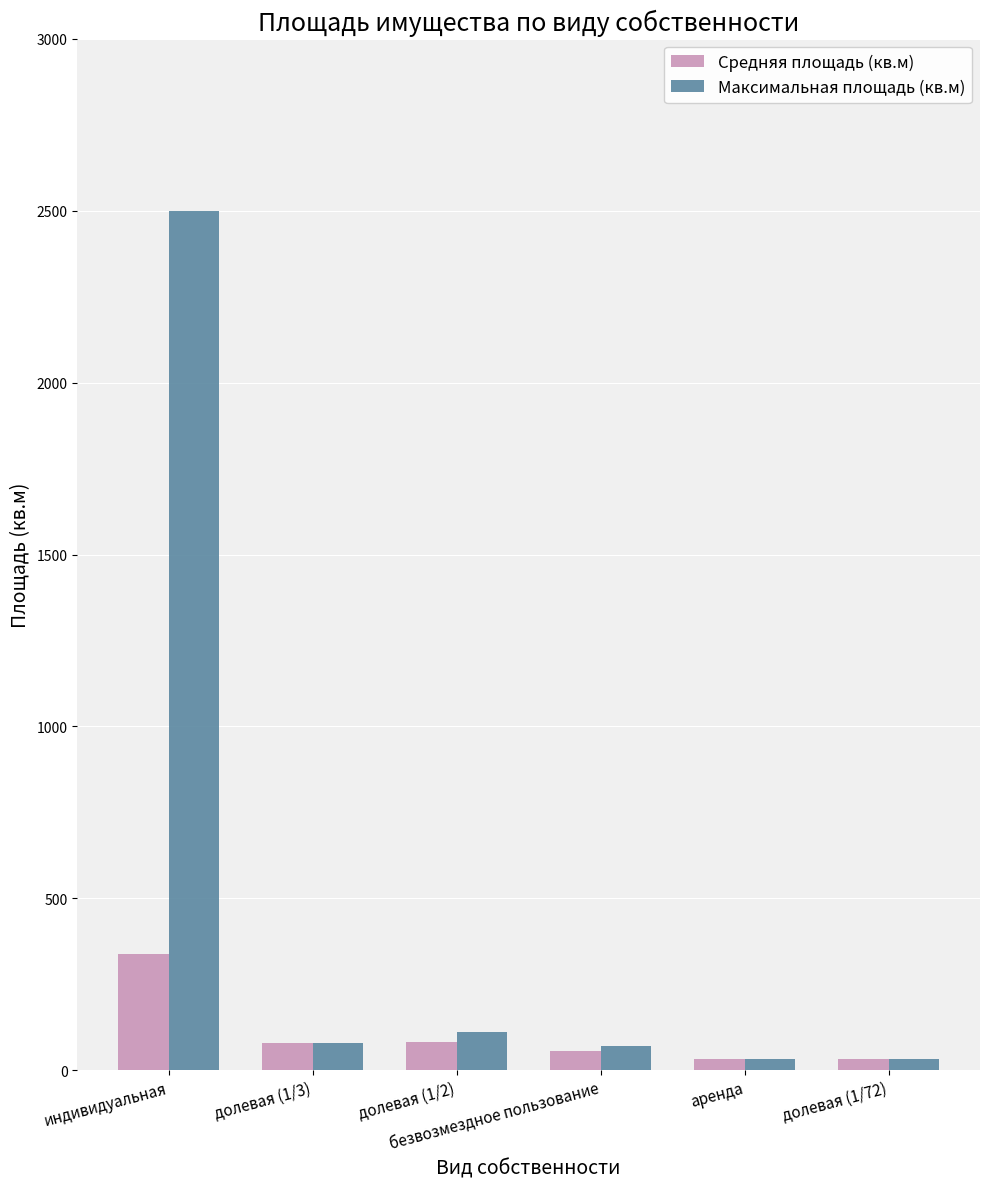

What is the label of the 4th bar from the left?

безвозмездное пользование